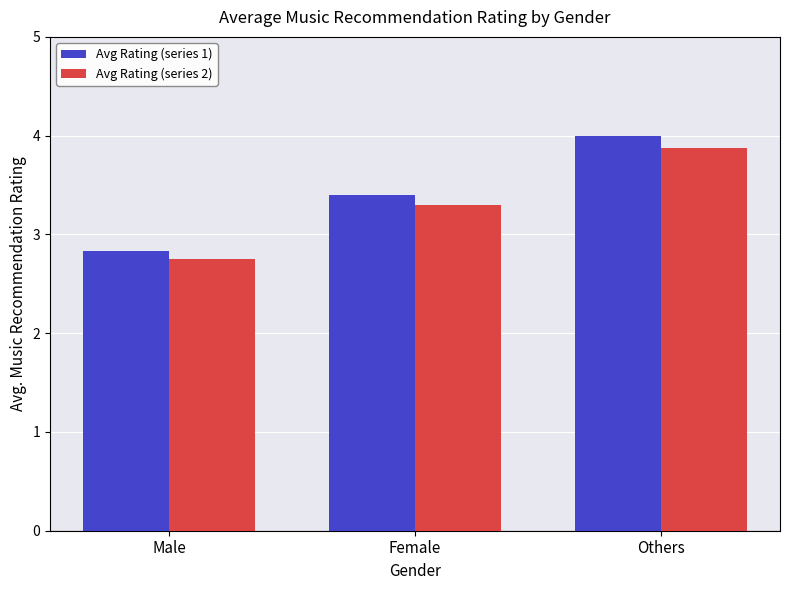

Which series has the widest spread of values?

Avg Rating (series 1)